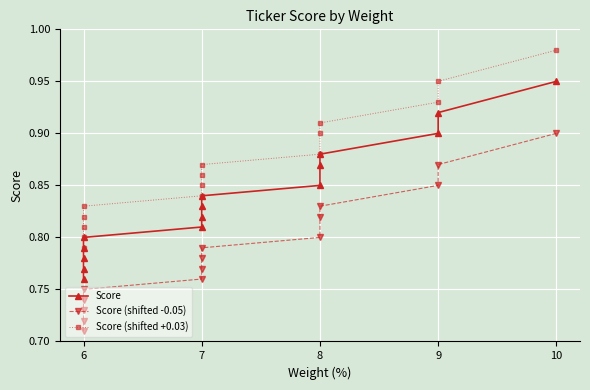

What is the sum of the Score values at 9 and 7?

1.7